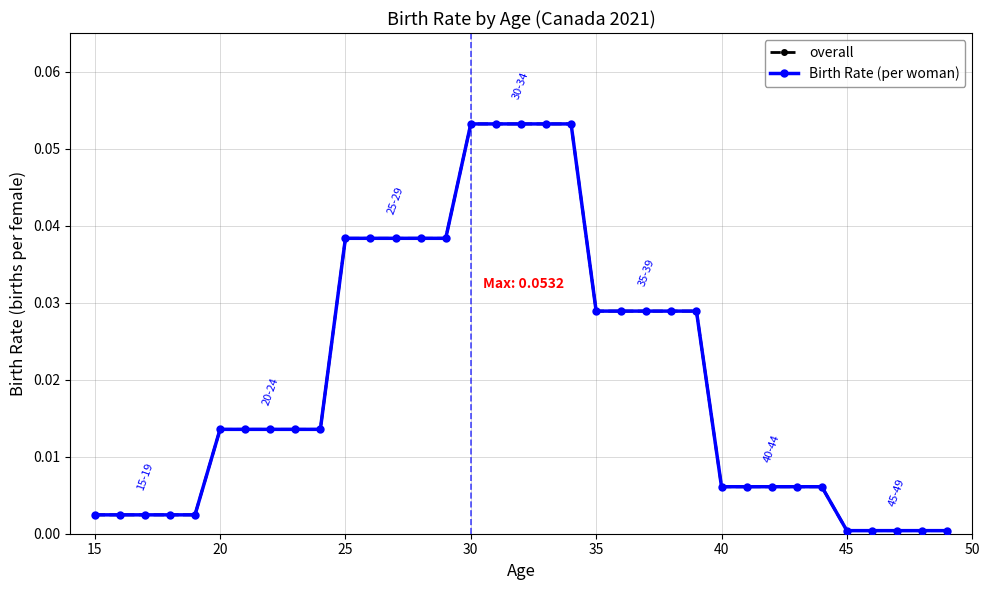

How many data points does each series have?

35